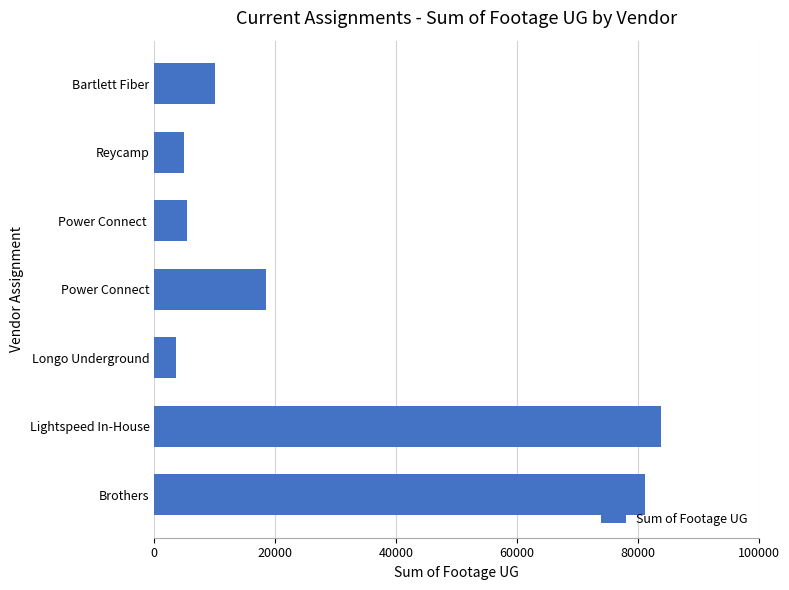

What is the minimum value shown in the chart?

3566